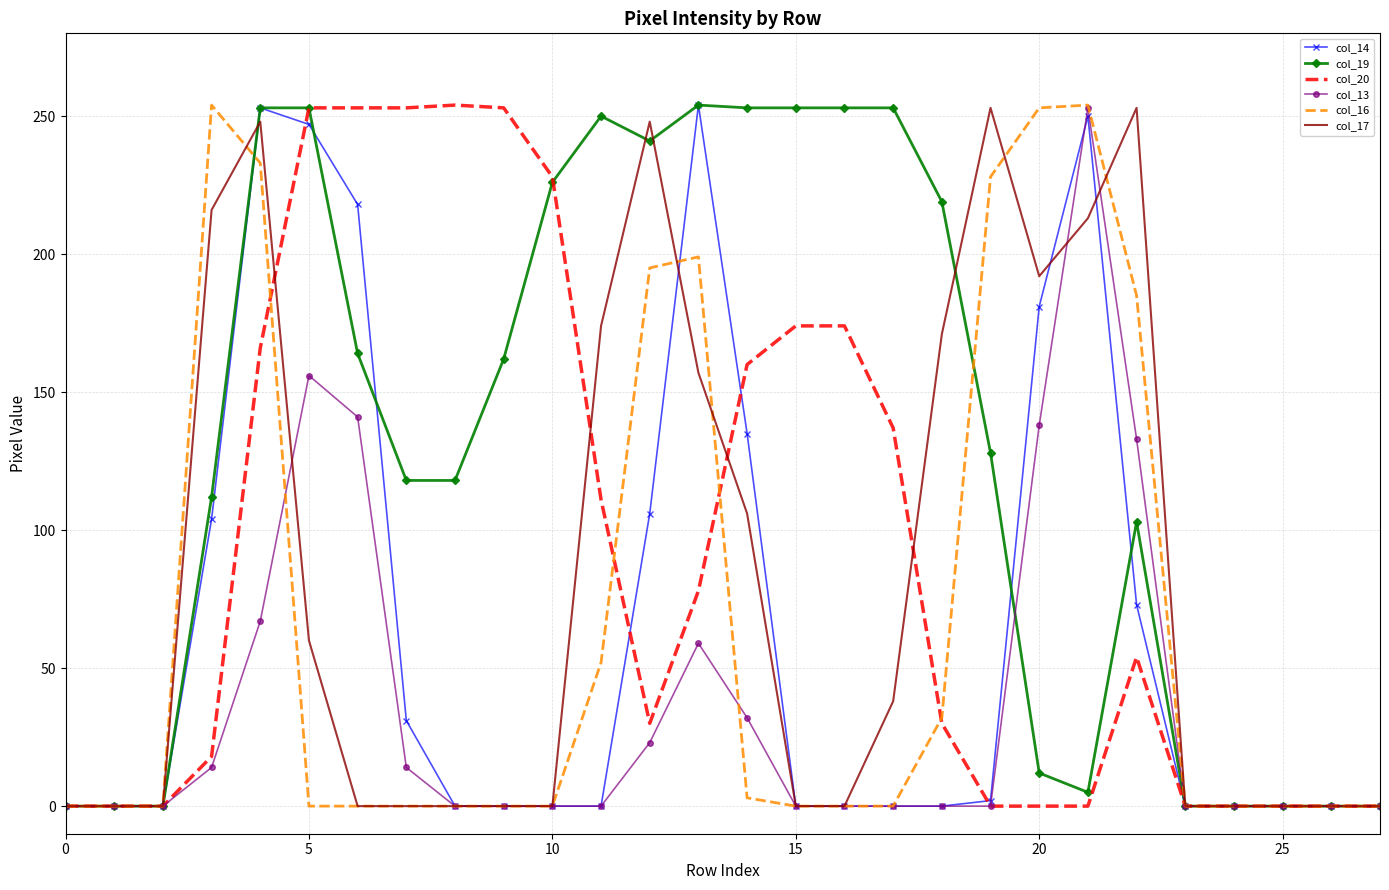

What is the greatest value displayed?

254